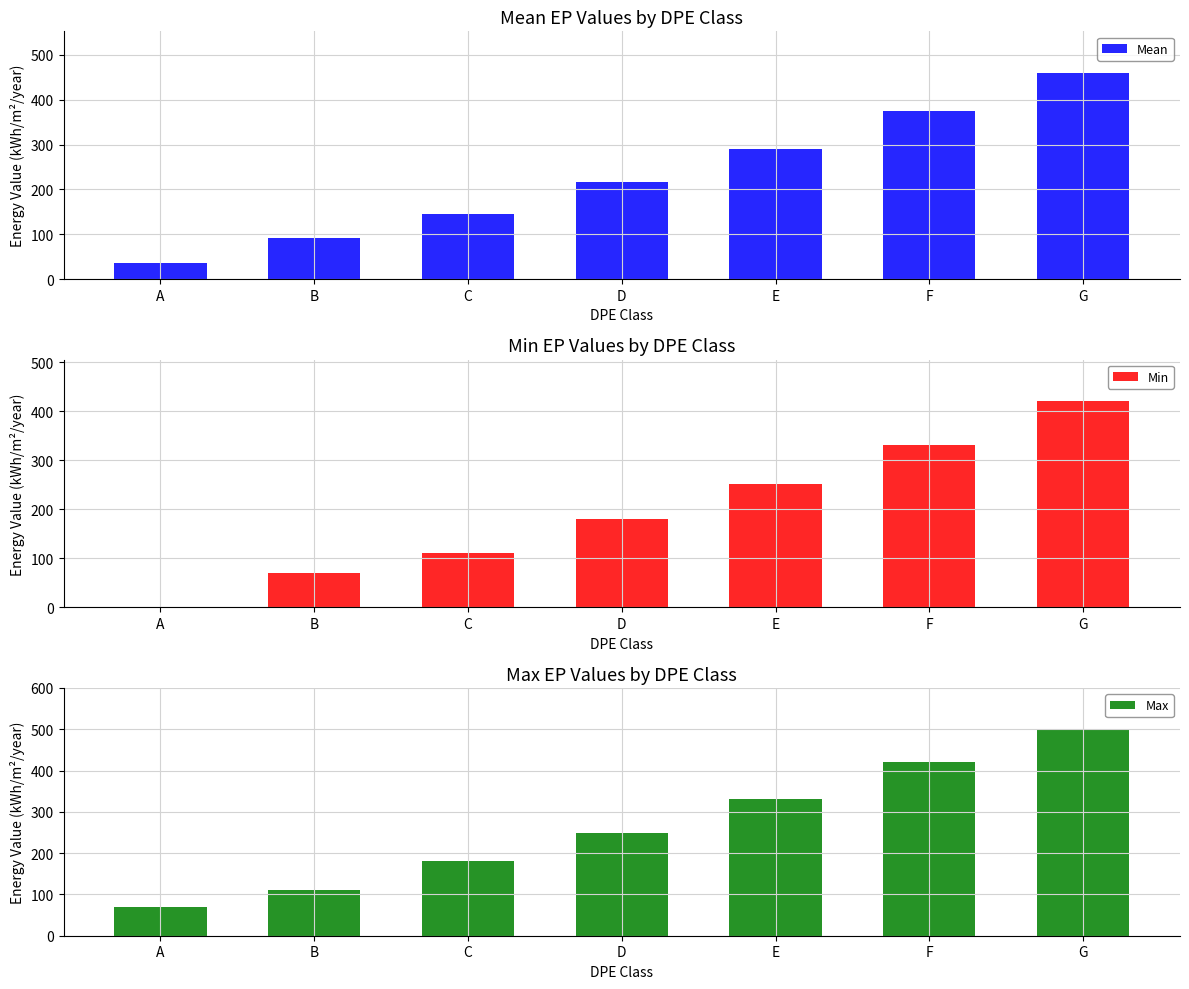

Which series changed the most between A and B?

Min